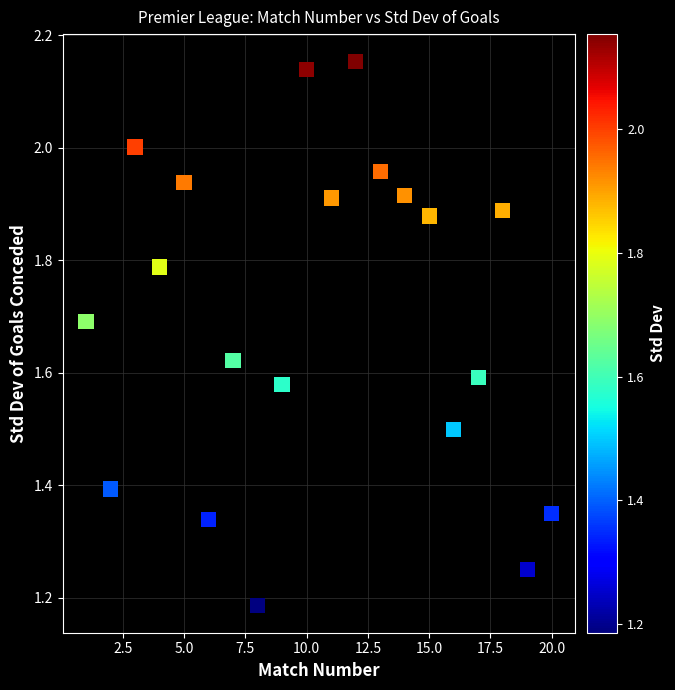

What is the range of X values (max minus min)?

19.0